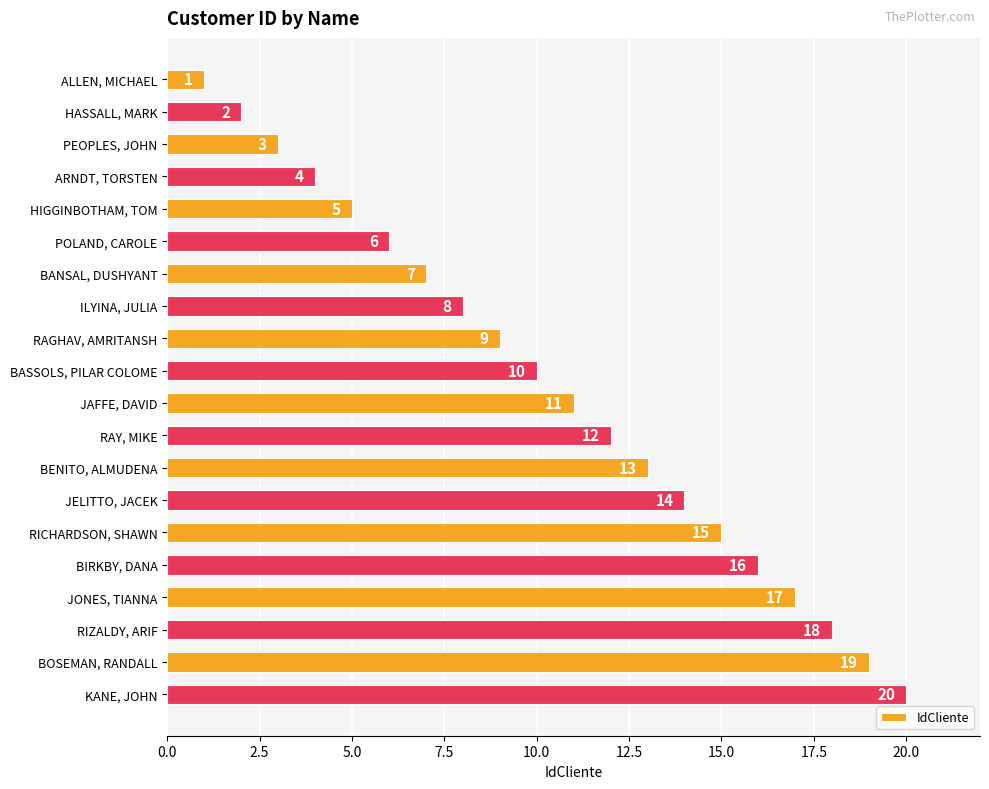

Where is the data nearest to the value 10?

BASSOLS, PILAR COLOME